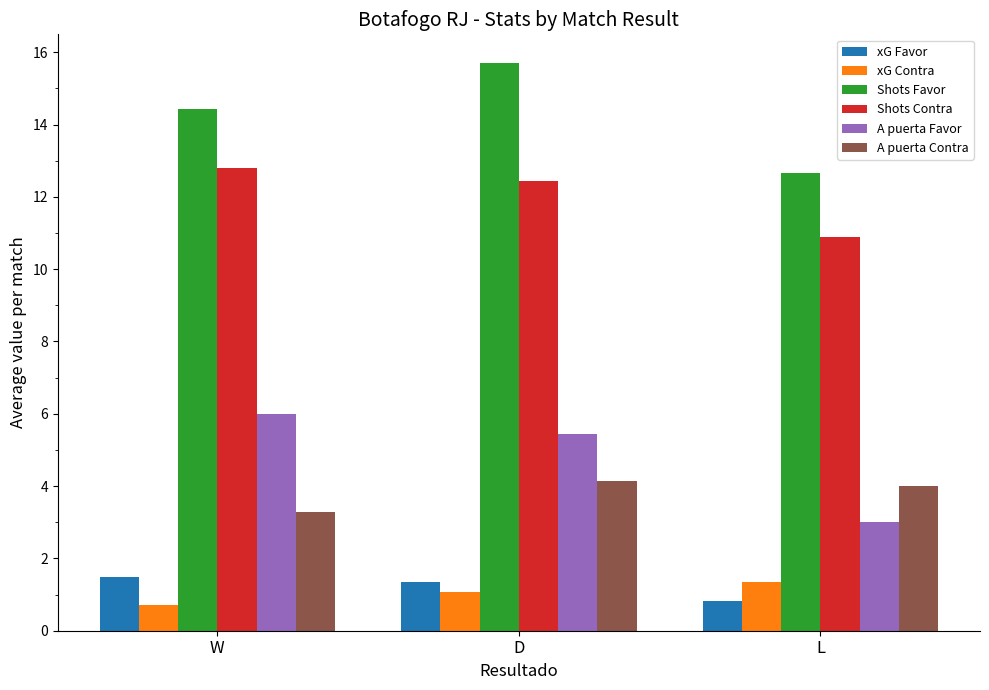

Which series has the largest total across all categories?

Shots Favor